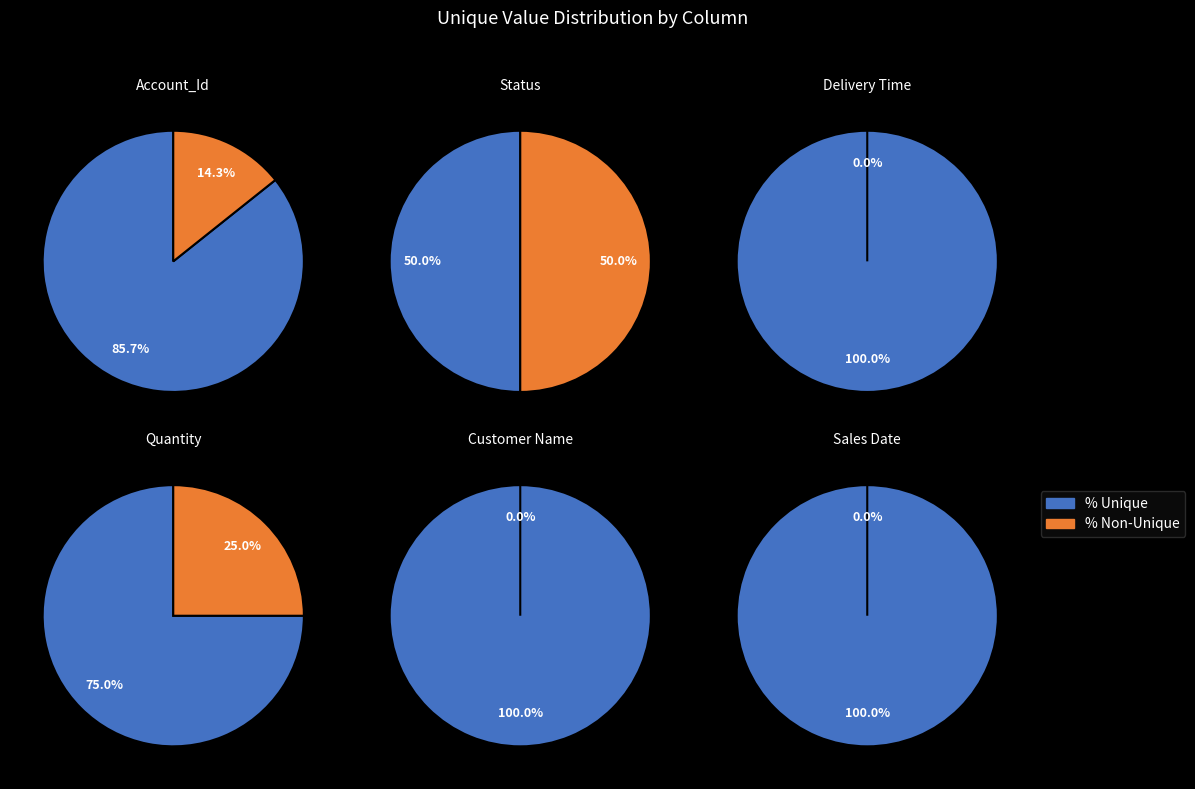

Is it true that Quantity is 2% of the pie?

False